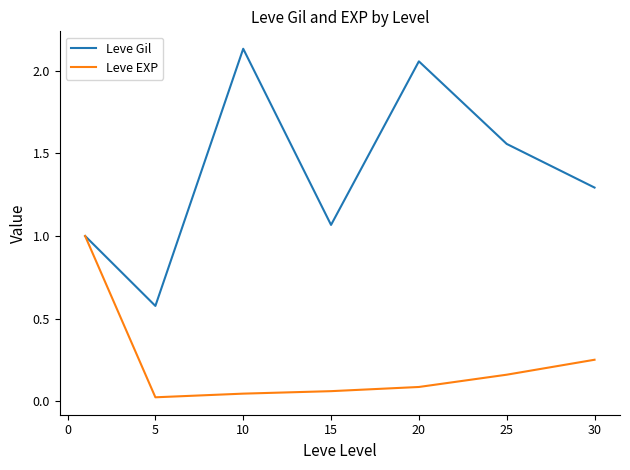

True or false: Leve EXP has more than 2 interior local peaks.

False